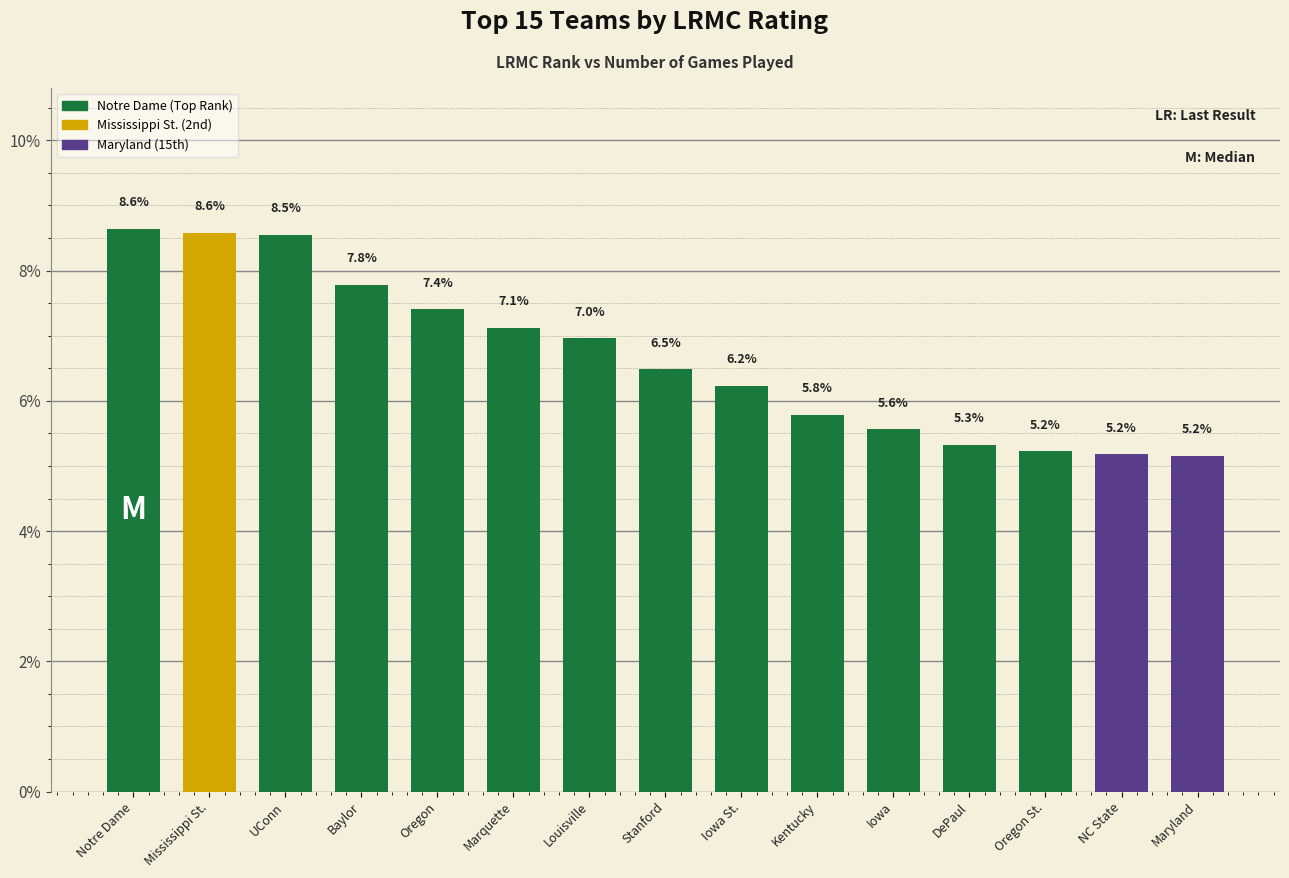

How many data points are above 6?

9